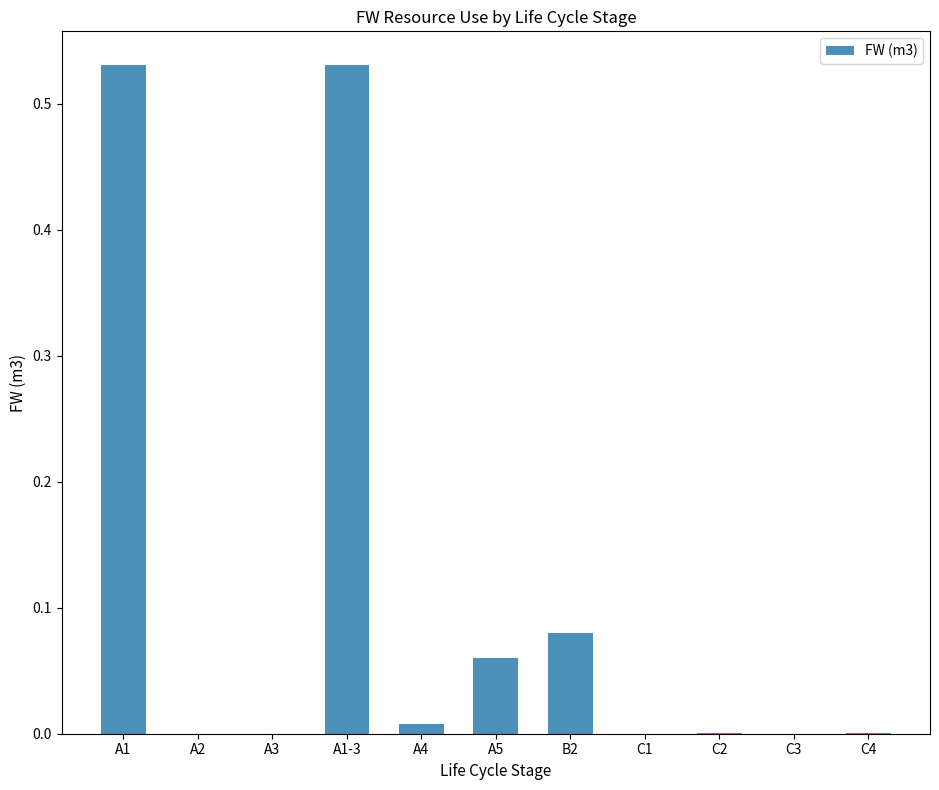

Which has a higher value, A2 or A5?

A5